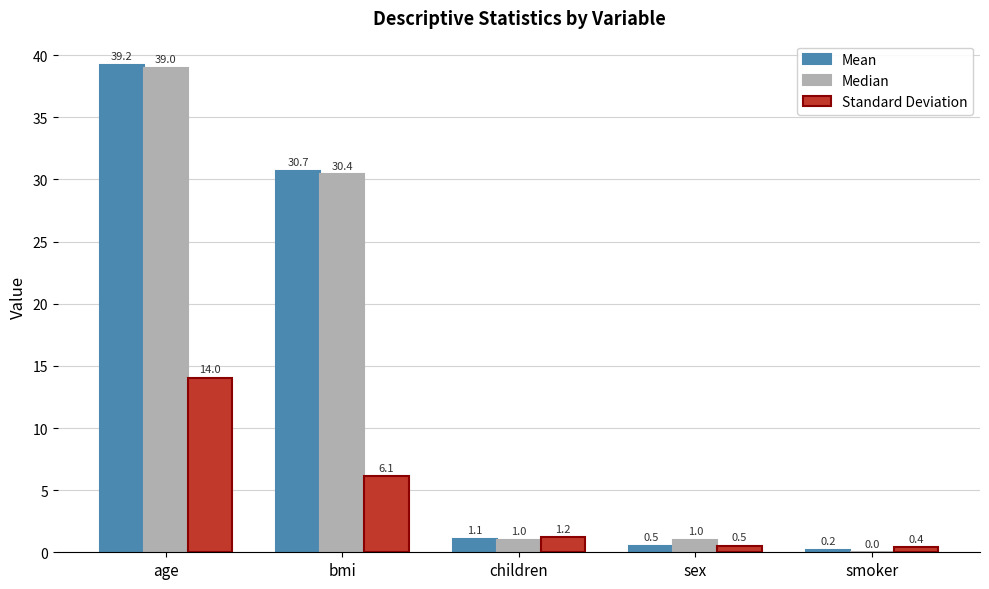

Is it true that Mean equals 39.2 at age?

True